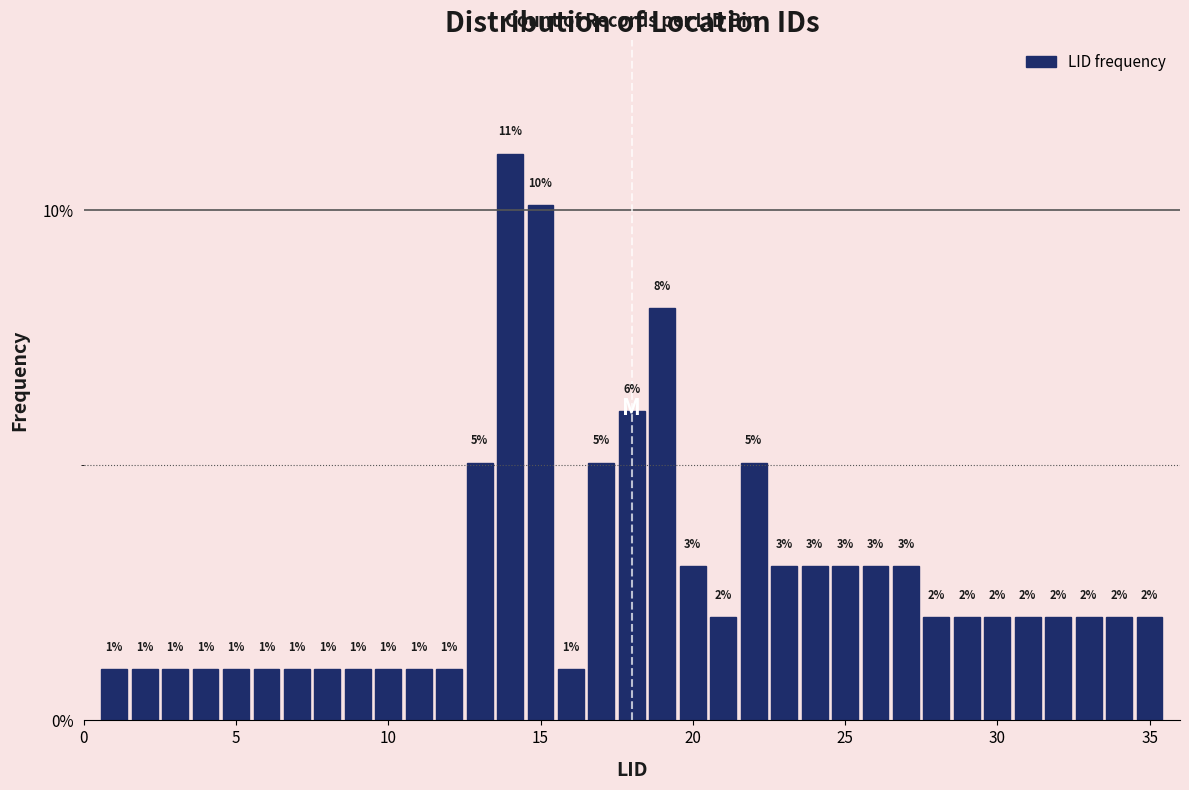

Around what value on the x-axis is the tallest bar? Give the approximate position of its centre, as read against the axis.

14.0